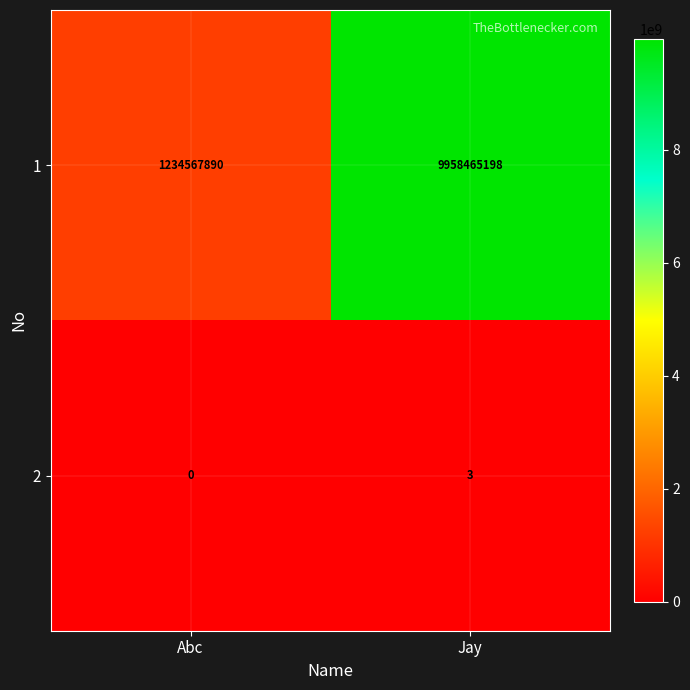

The 1 series shows 12966493391 at Jay. True or false?

False